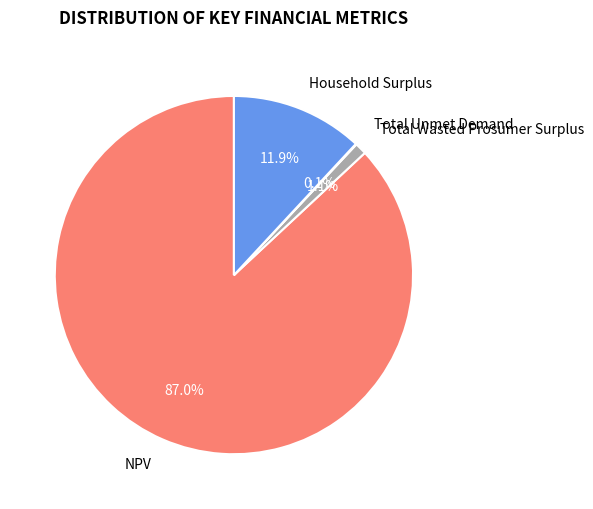

Which slice is the largest?

NPV